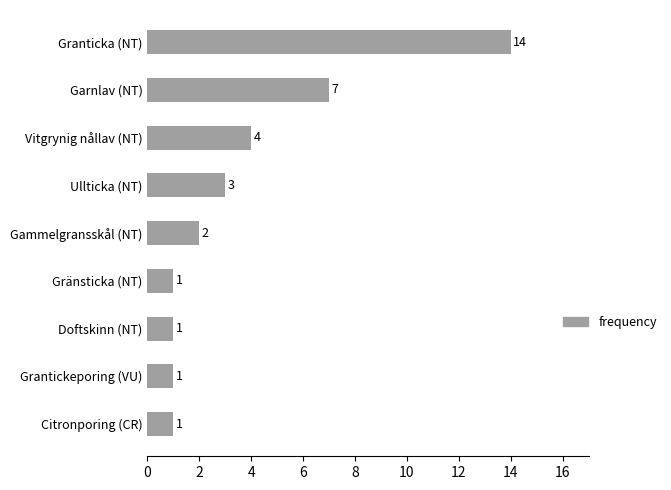

True or false: the data shows 2 at Gammelgransskål (NT).

True